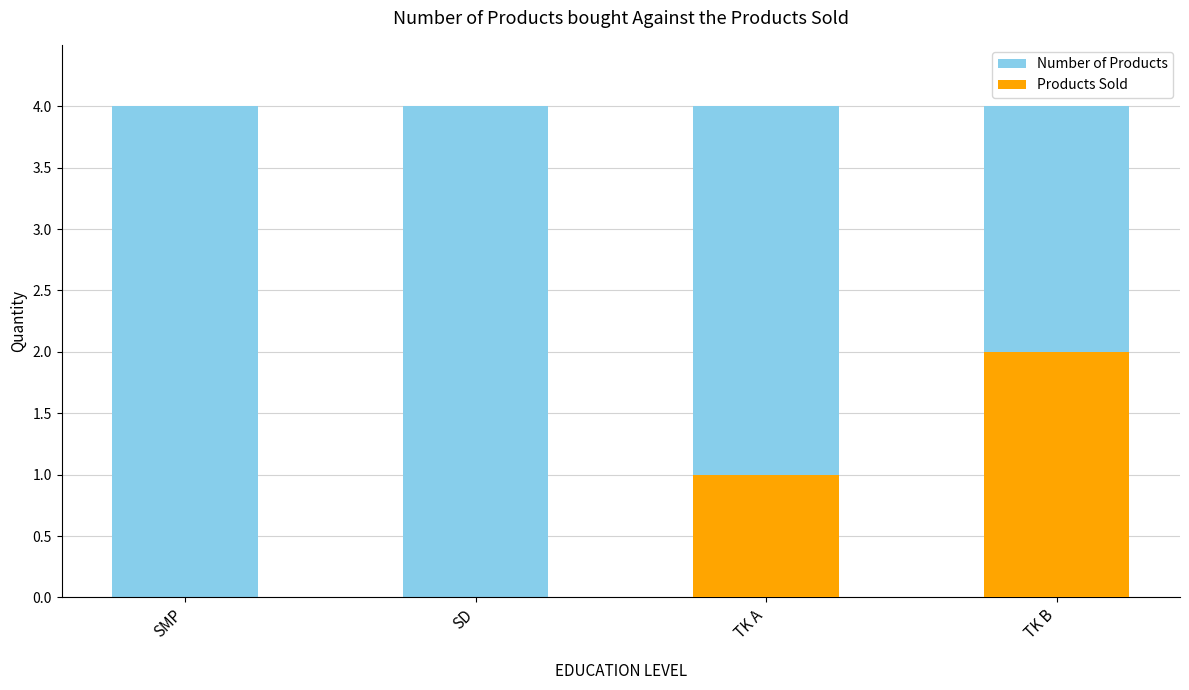

Is it true that Products Sold equals 0 at SD?

True